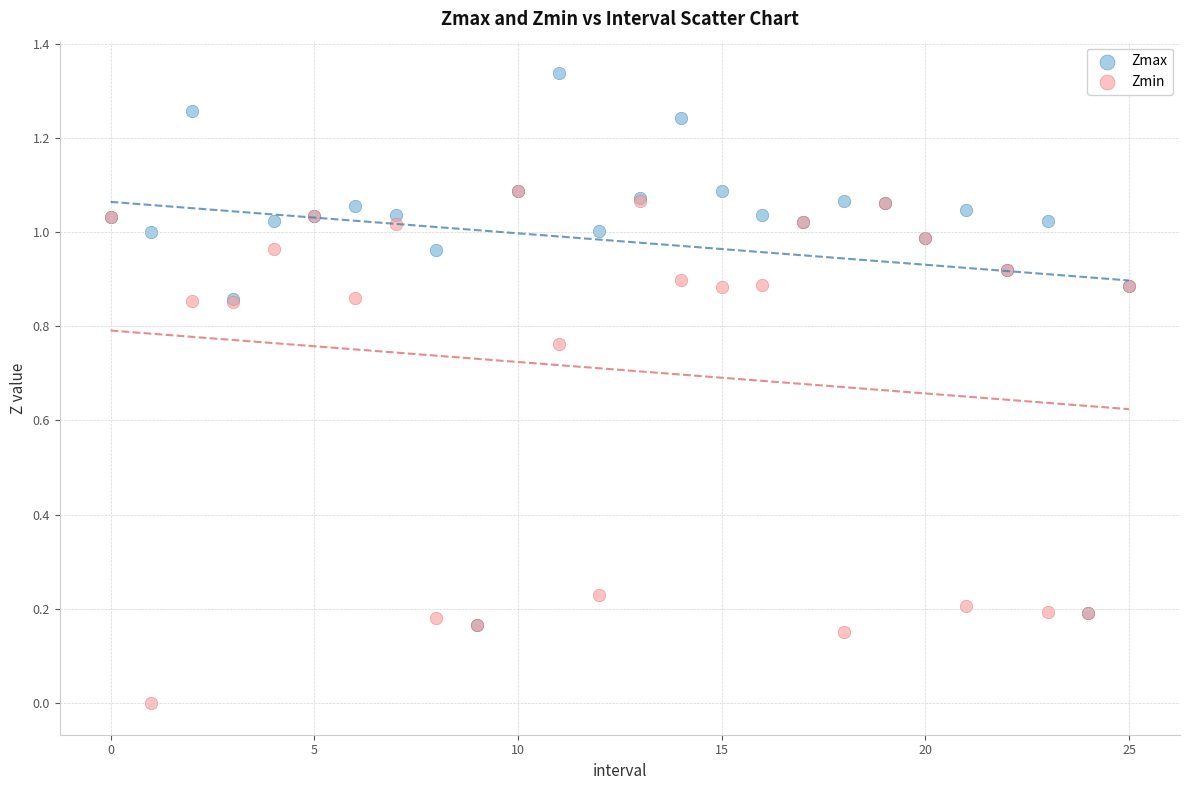

Which series has the largest Y range (max minus min)?

Zmax